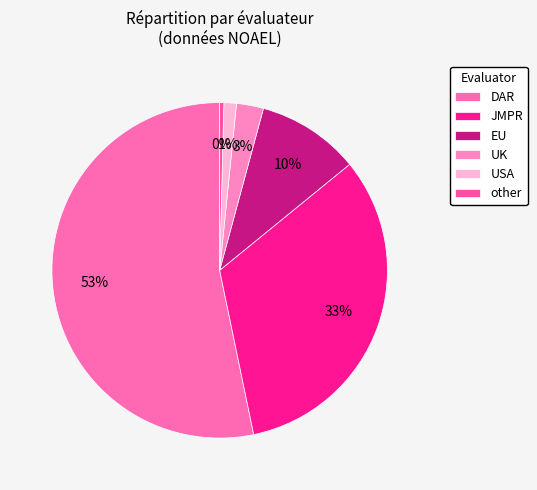

What is the total percentage of EU and DAR?

63.2%